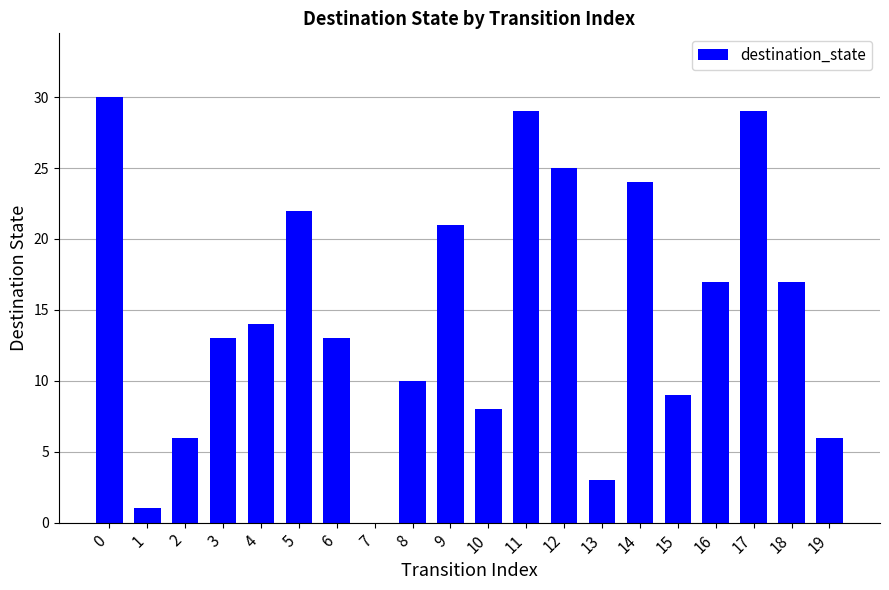

How many distinct data groups are displayed?

1